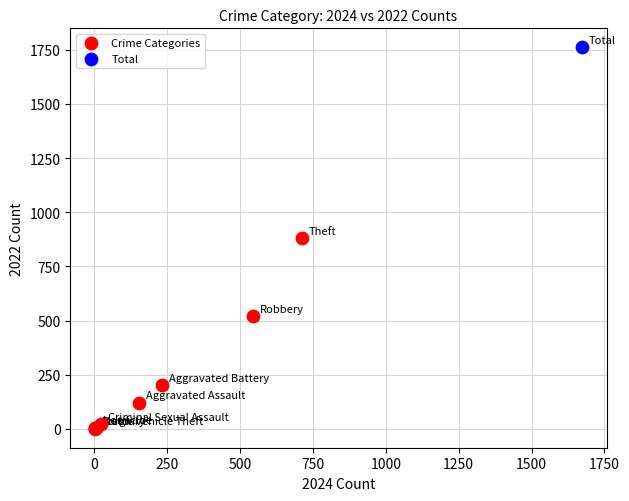

What are all the series names shown in the legend?

Crime Categories, Total